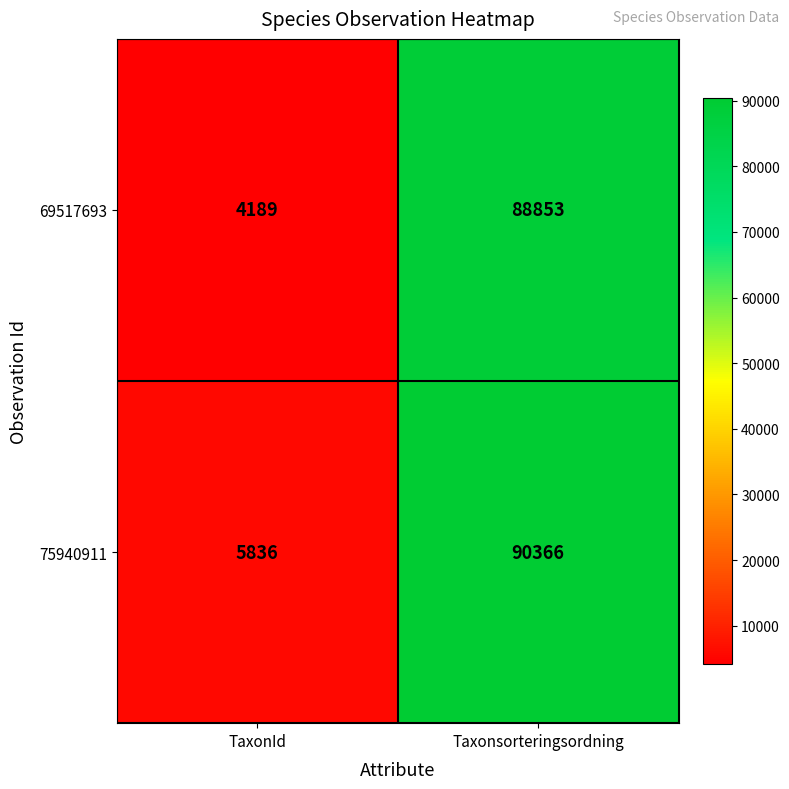

Between TaxonId and Taxonsorteringsordning, which series saw the biggest shift?

69517693